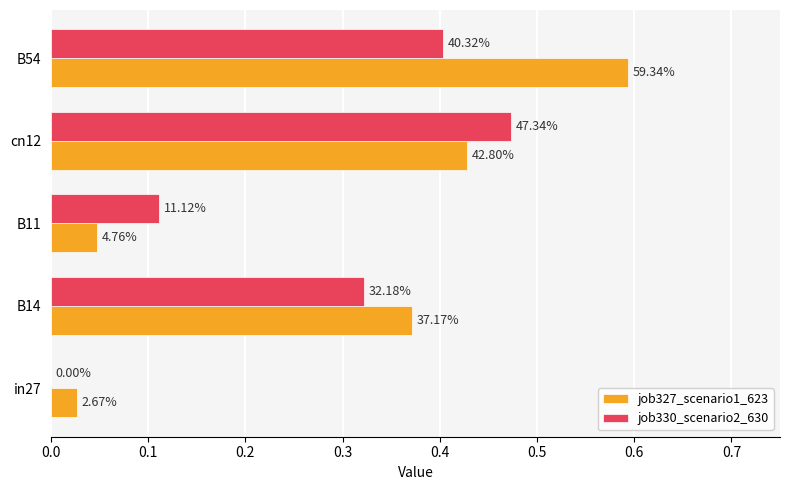

What is the maximum value for job330_scenario2_630?

0.5